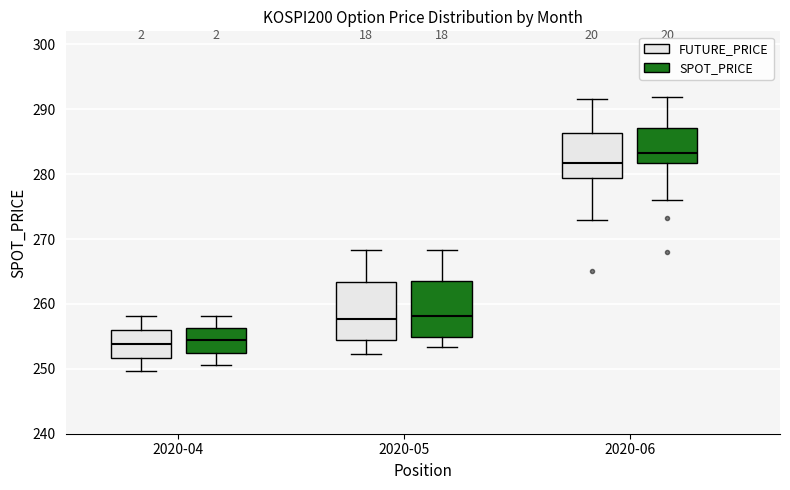

Reading left to right, transcribe this box plot: for each box, give where its median line is, the range the box spans, and where its two whiskers end, as read against the y-axis. The values are not printed on the chart, so give them approximately, as read against the axis.

2020-04 (FUTURE_PRICE): median 254, box 252 to 256, whiskers 250 to 258
2020-04 (SPOT_PRICE): median 254, box 252 to 256, whiskers 251 to 258
2020-05 (FUTURE_PRICE): median 258, box 254 to 263, whiskers 252 to 268
2020-05 (SPOT_PRICE): median 258, box 255 to 263, whiskers 253 to 268
2020-06 (FUTURE_PRICE): median 282, box 279 to 286, whiskers 273 to 292
2020-06 (SPOT_PRICE): median 283, box 282 to 287, whiskers 276 to 292